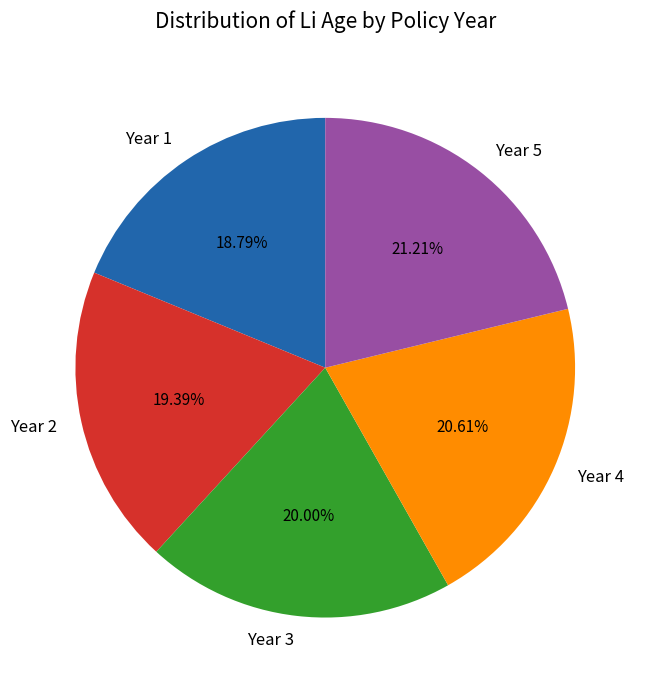

Is it true that Year 5 is 28% of the pie?

False